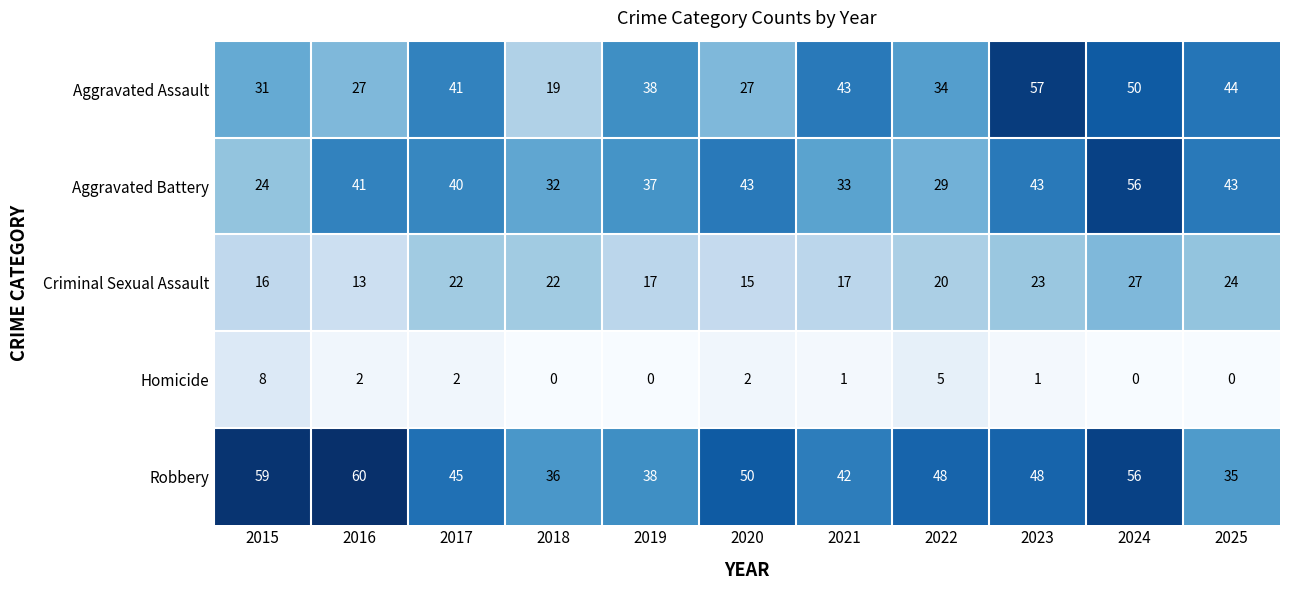

Which series has the widest spread of values?

Aggravated Assault